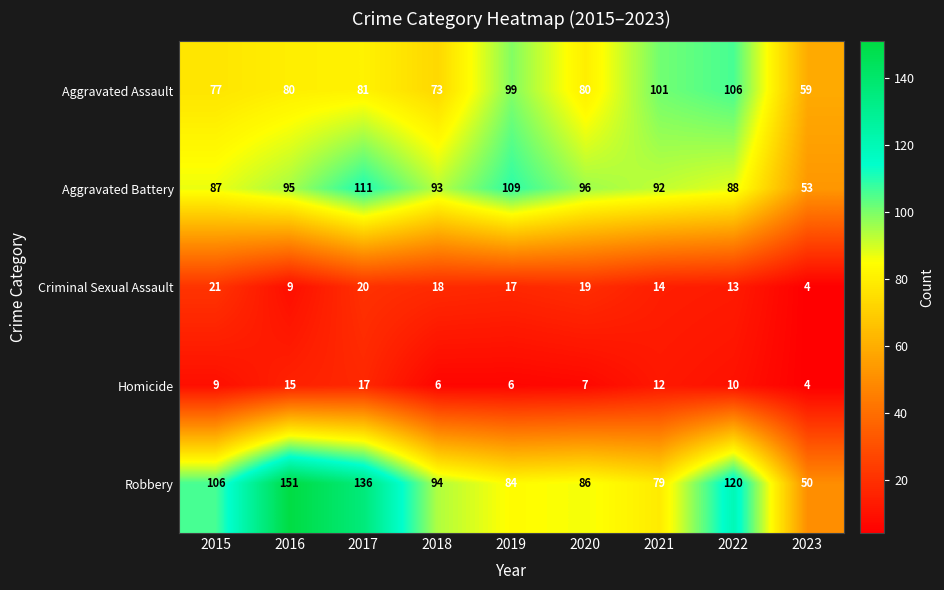

Which series has the widest spread of values?

Robbery